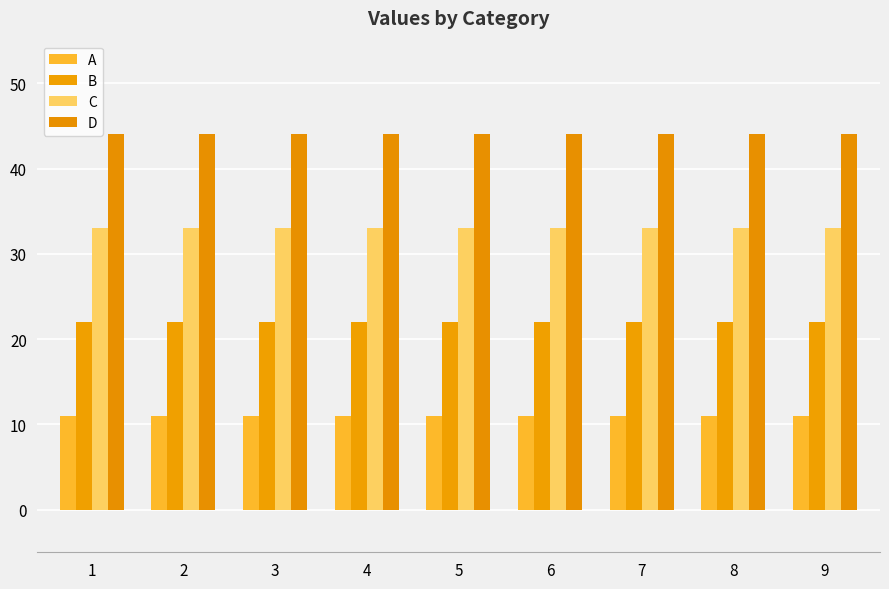

What is the spread (max minus min) of values at 3?

33